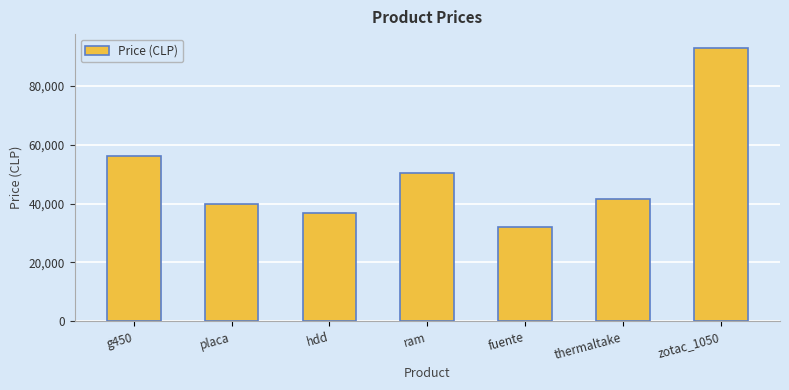

Is it true that the value at g450 is 73265?

False